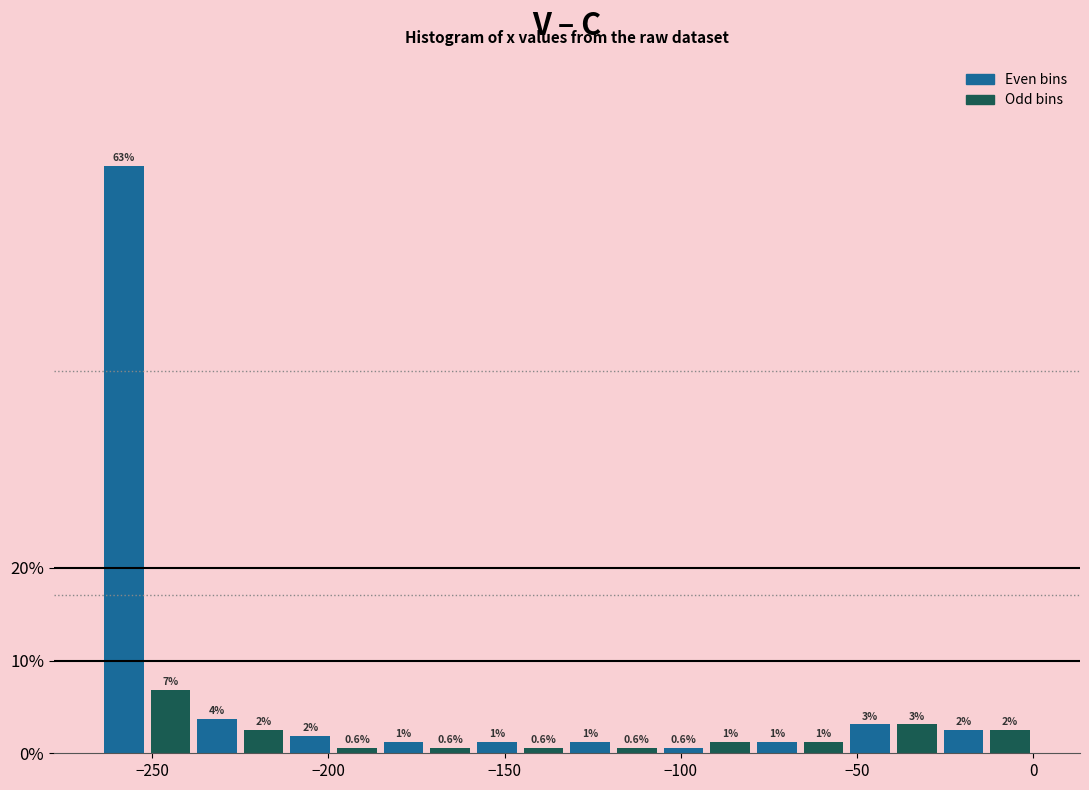

Around what value on the x-axis is the tallest bar? Give the approximate position of its centre, as read against the axis.

-260